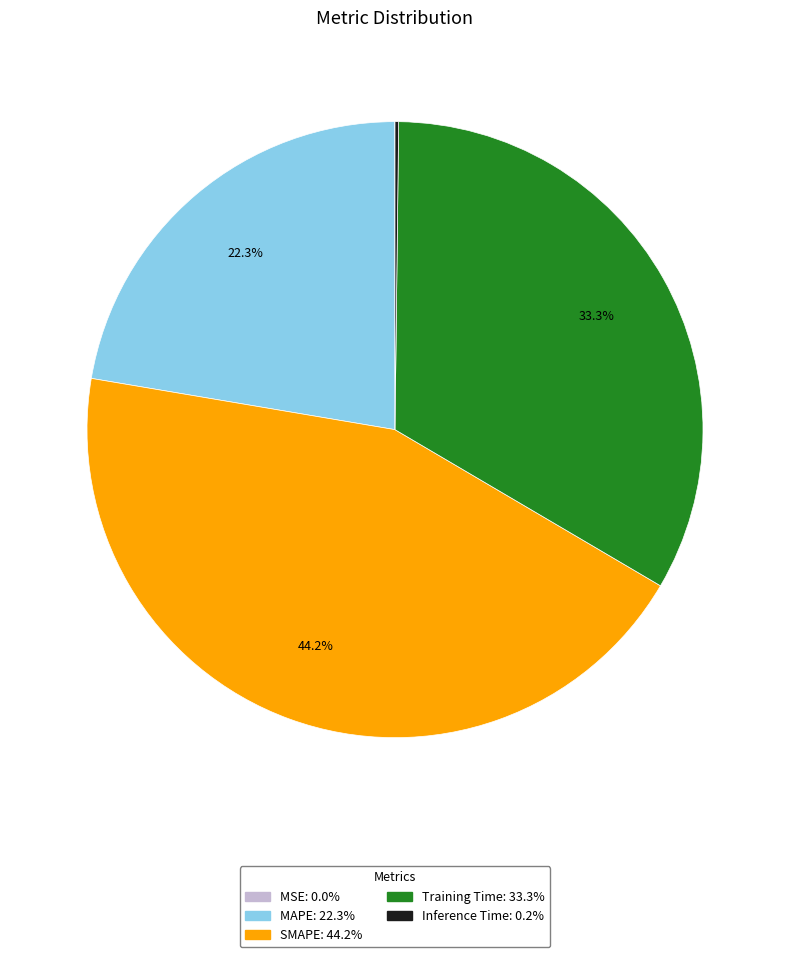

Is there a majority slice in this chart?

No